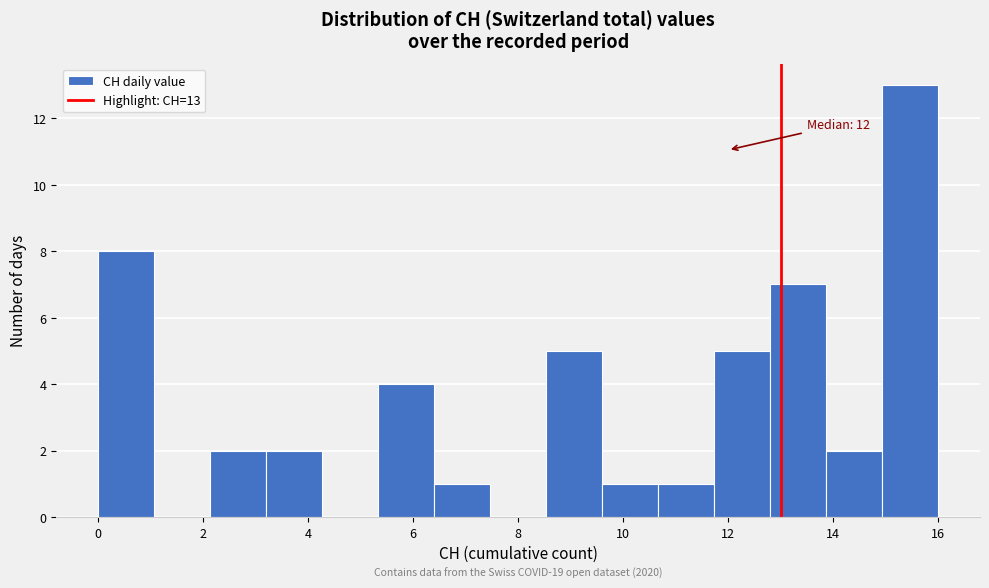

Which range on the x-axis has the tallest bar?

15.0 to 16.0